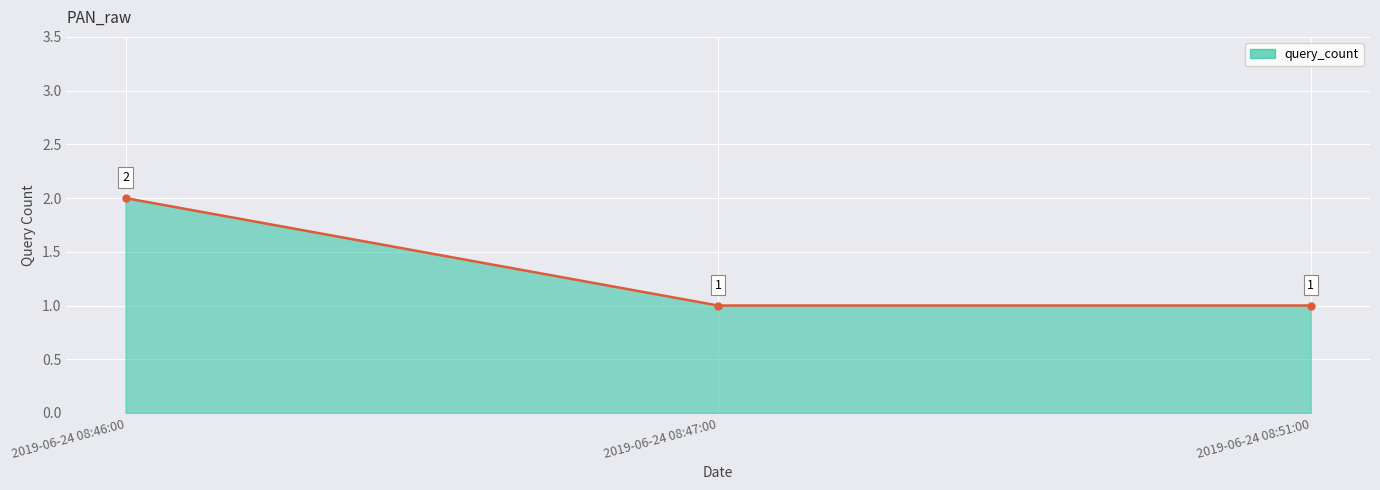

List the labels in order of value, largest first.

2019-06-24 08:46:00, 2019-06-24 08:47:00, 2019-06-24 08:51:00